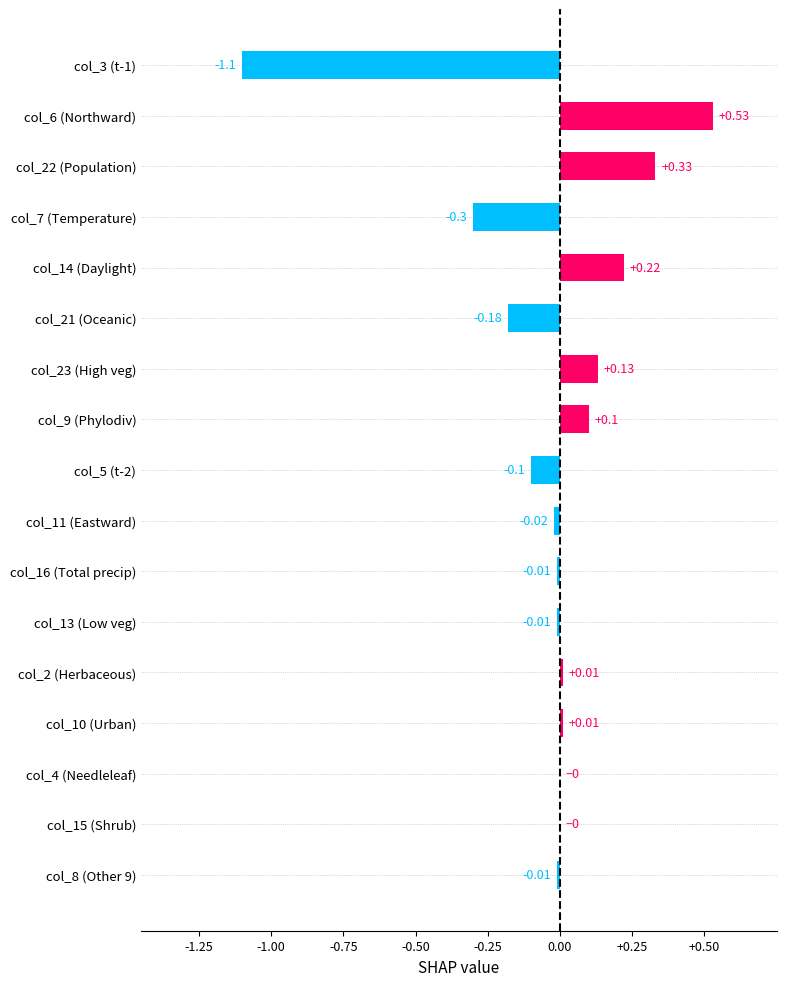

What is the sum of all values?

-0.4